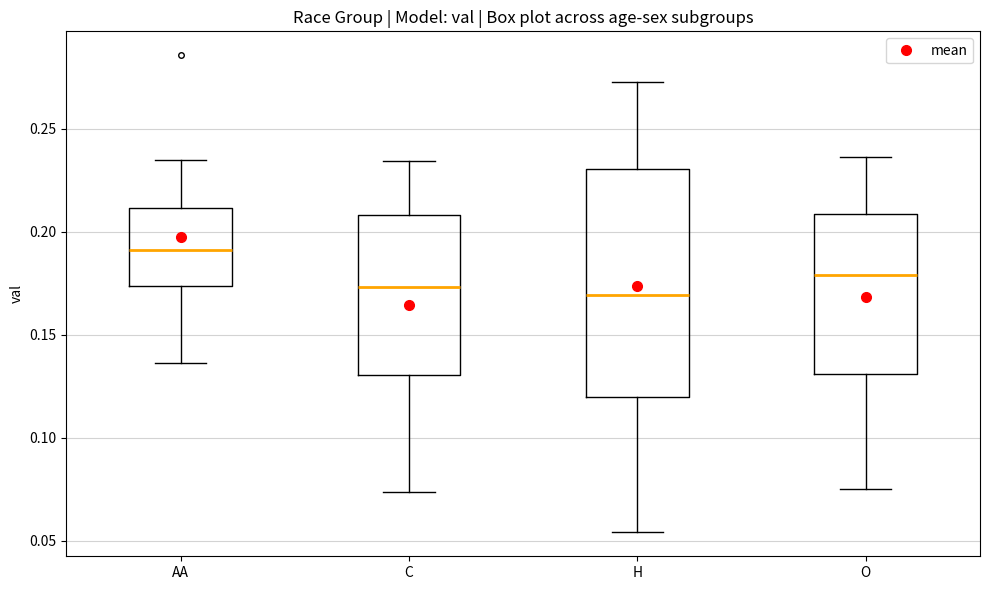

Which box is the tallest, from its lower edge to its upper edge?

H